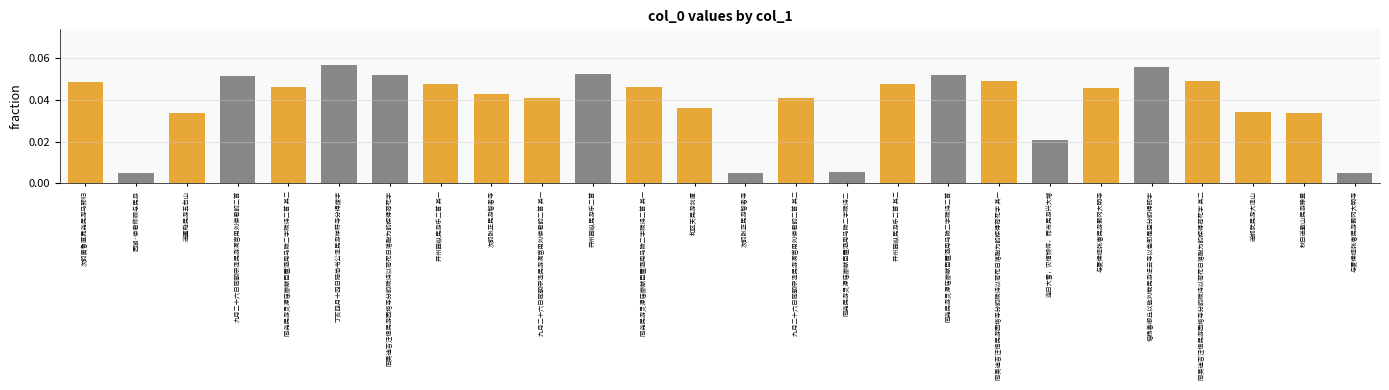

What is the label of the 25th bar from the left?

秋日送戴山民游豫章